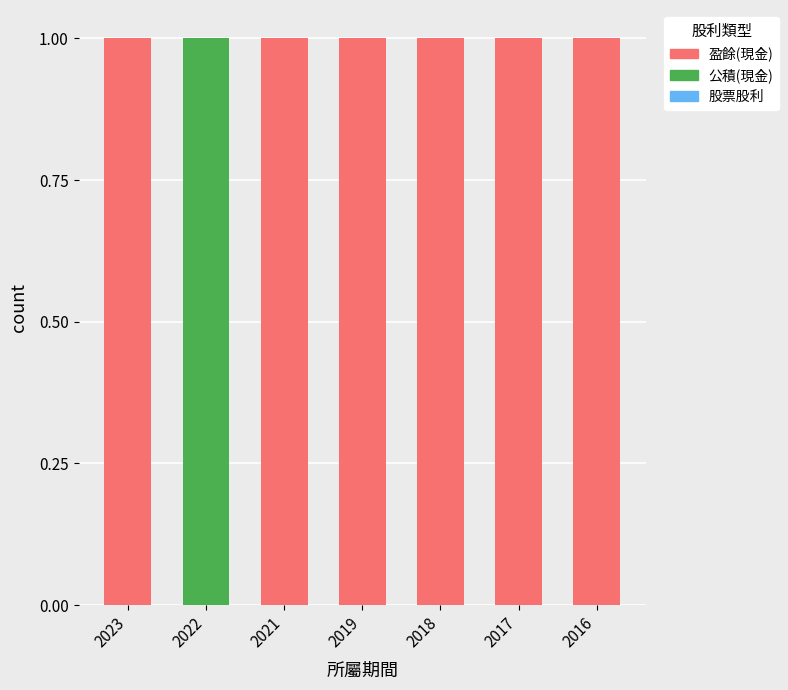

The 盈餘(現金) series shows 2 at 2018. True or false?

False